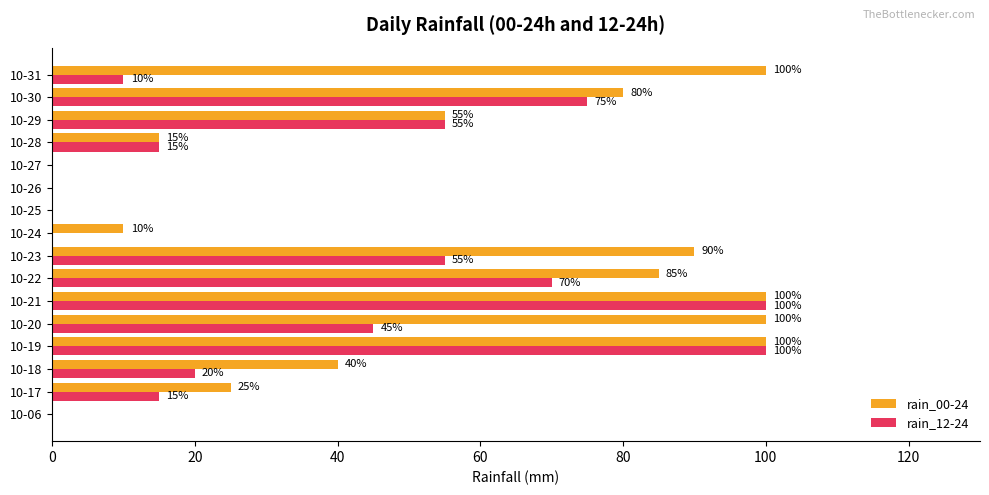

What is the maximum value shown in the chart?

100